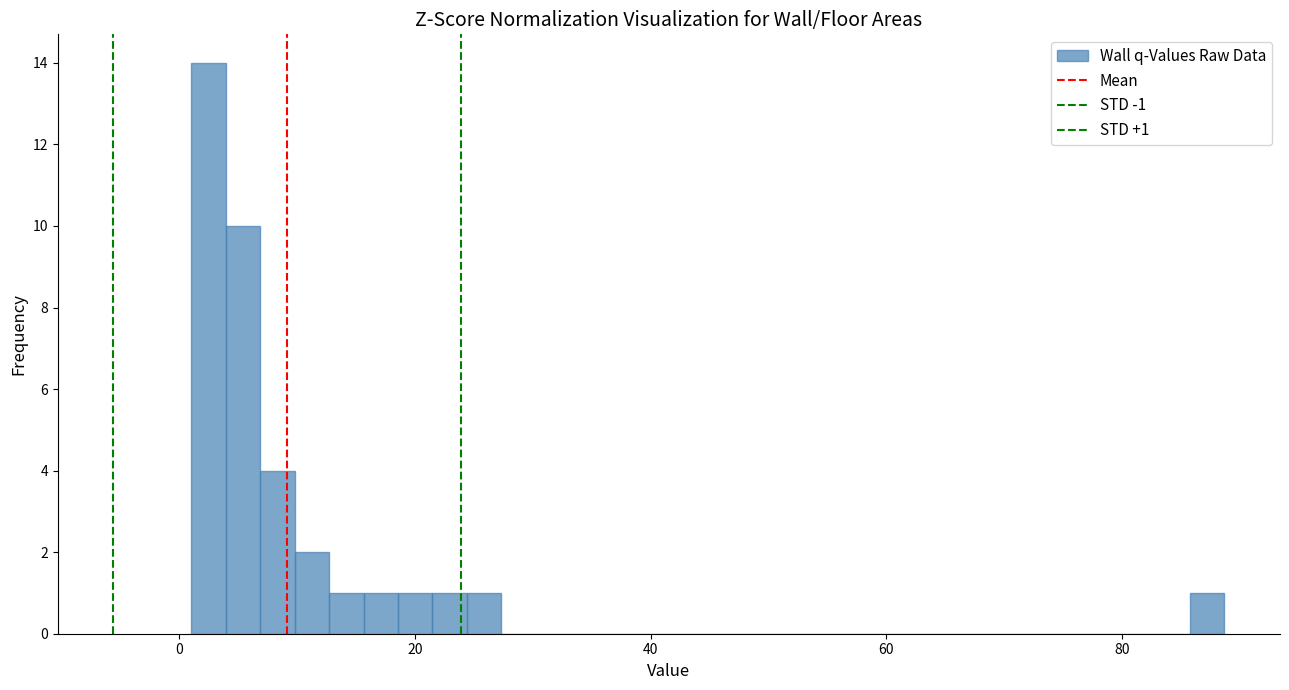

Around what value on the x-axis is the tallest bar? Give the approximate position of its centre, as read against the axis.

2